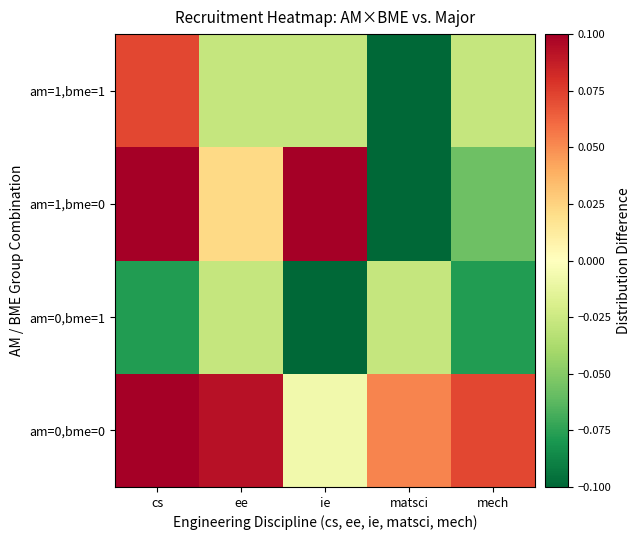

At how many categories does at least one series exceed 0?

5